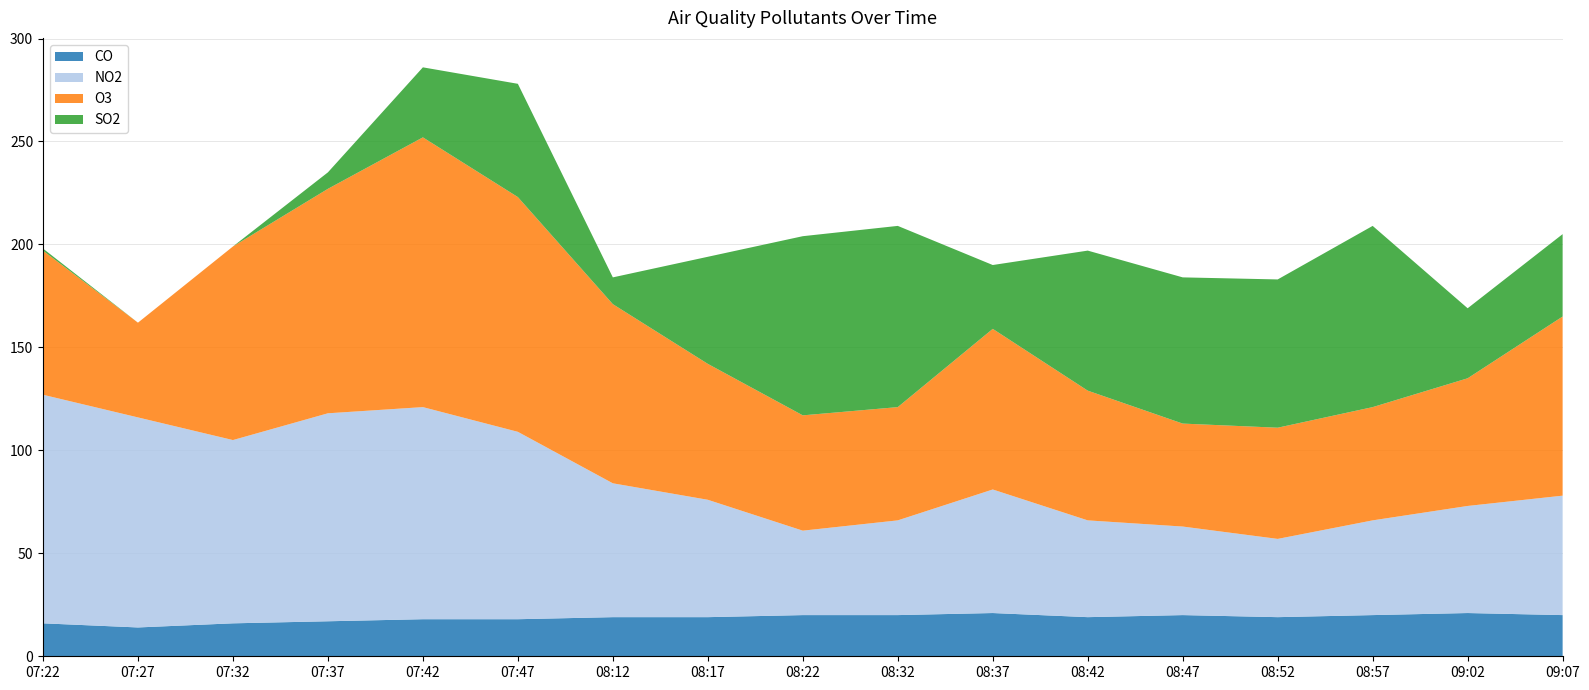

Reading left to right, what are all the values shown in this chart?

CO: 07:22=16	07:27=14	07:32=16	07:37=17	07:42=18	07:47=18	08:12=19	08:17=19	08:22=20	08:32=20	08:37=21	08:42=19	08:47=20	08:52=19	08:57=20	09:02=21	09:07=20
NO2: 07:22=111	07:27=102	07:32=89	07:37=101	07:42=103	07:47=91	08:12=65	08:17=57	08:22=41	08:32=46	08:37=60	08:42=47	08:47=43	08:52=38	08:57=46	09:02=52	09:07=58
O3: 07:22=70	07:27=46	07:32=94	07:37=109	07:42=131	07:47=114	08:12=87	08:17=66	08:22=56	08:32=55	08:37=78	08:42=63	08:47=50	08:52=54	08:57=55	09:02=62	09:07=87
SO2: 07:22=1	07:27=0	07:32=0	07:37=8	07:42=34	07:47=55	08:12=13	08:17=52	08:22=87	08:32=88	08:37=31	08:42=68	08:47=71	08:52=72	08:57=88	09:02=34	09:07=40